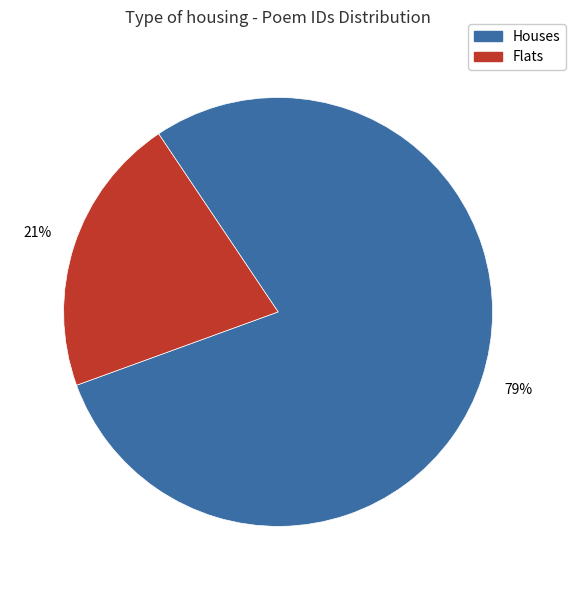

Is there a majority slice in this chart?

Yes